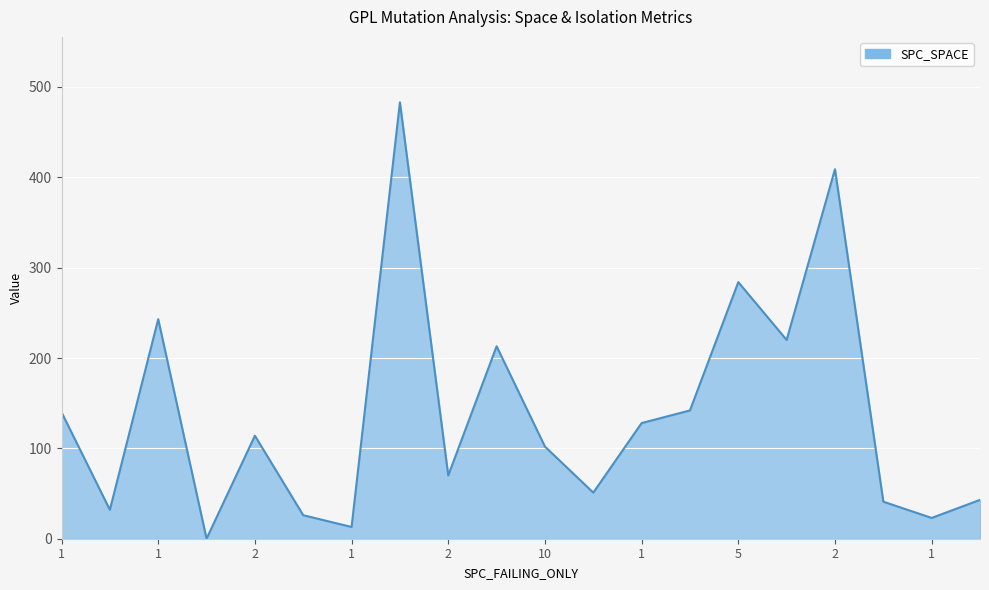

What is the difference between the maximum and minimum values?

483